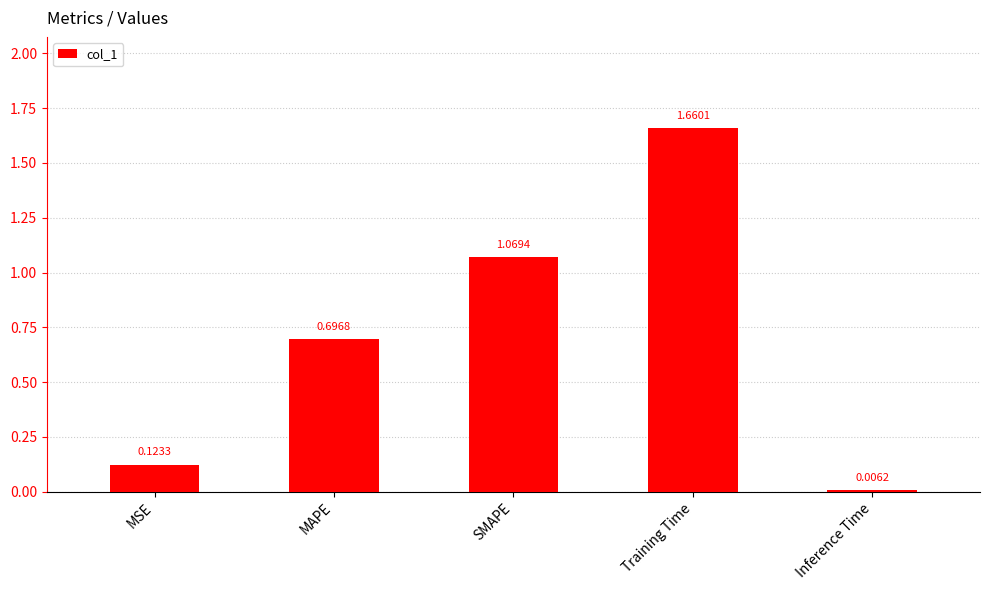

What is the change in value from MSE to Training Time?

+1.5